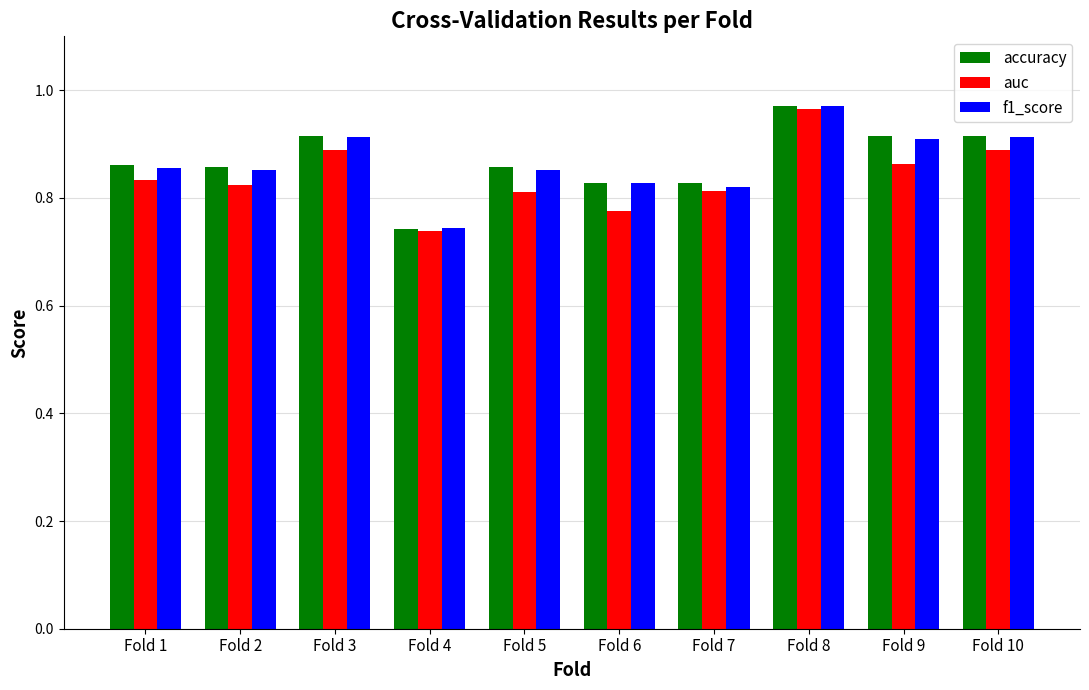

How many bars are there in total?

30